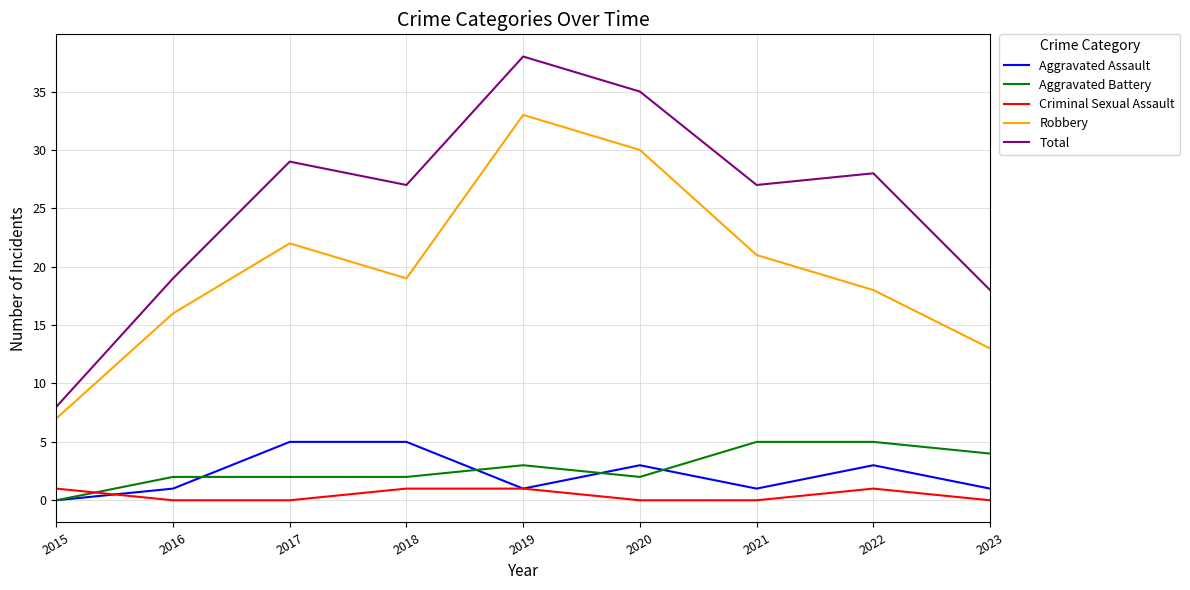

Which series has the largest total across all categories?

Total